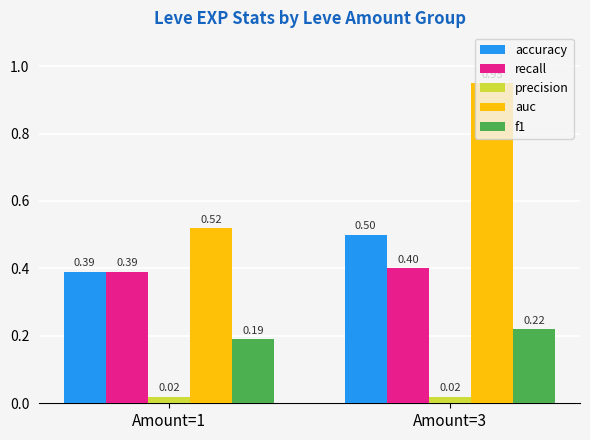

Rank the series by their maximum value, from highest to lowest.

auc, accuracy, recall, f1, precision